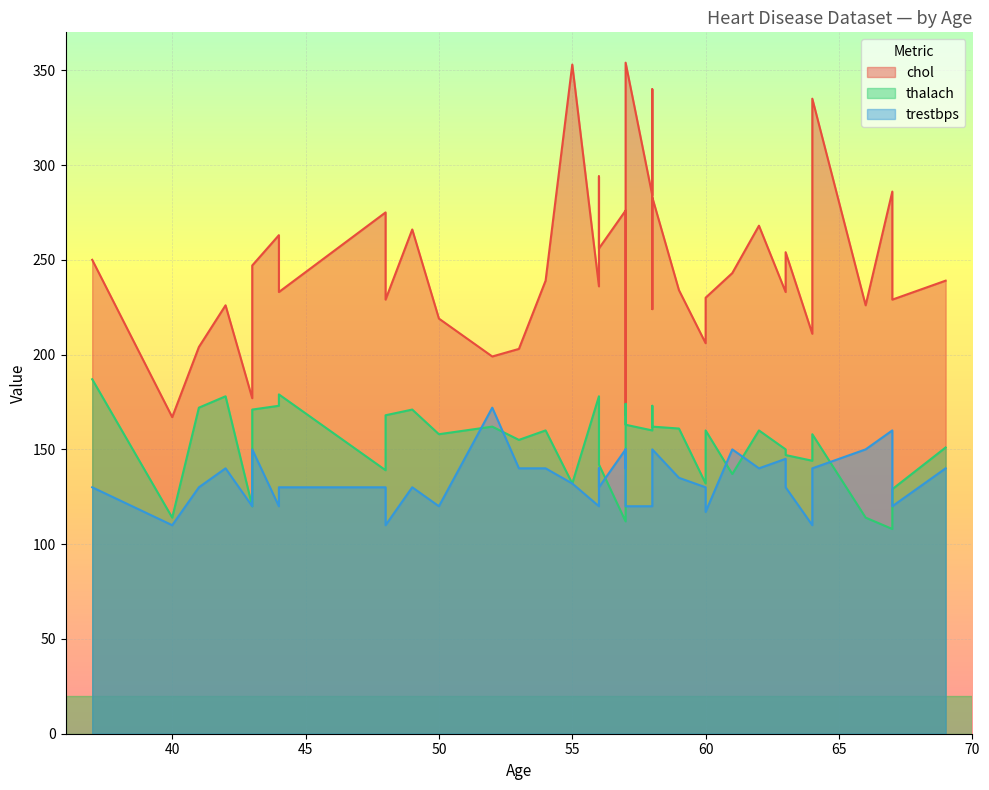

Rank the series by their average value, from lowest to highest.

trestbps, thalach, chol